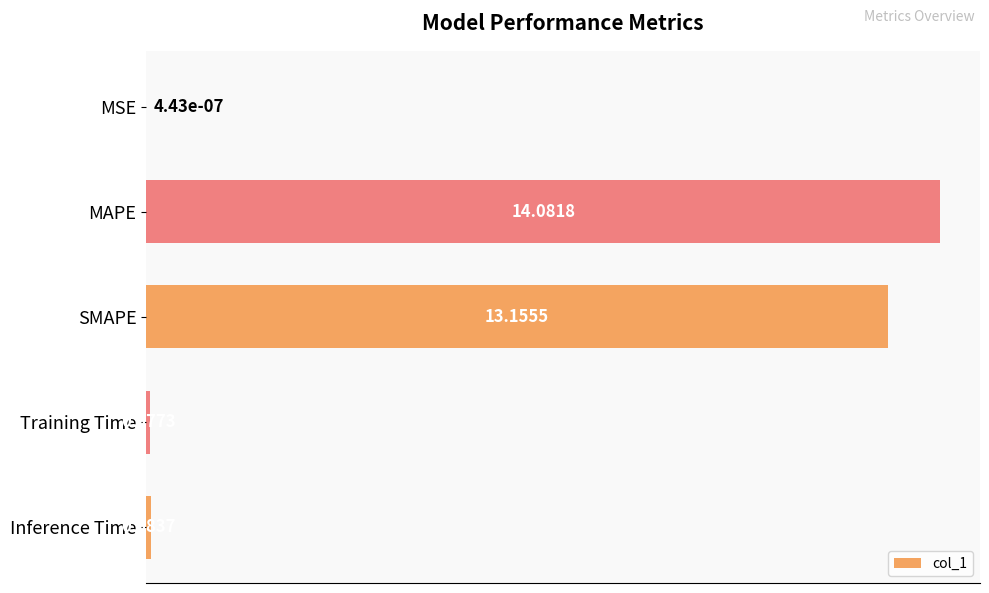

Does the chart contain stacked bars?

No